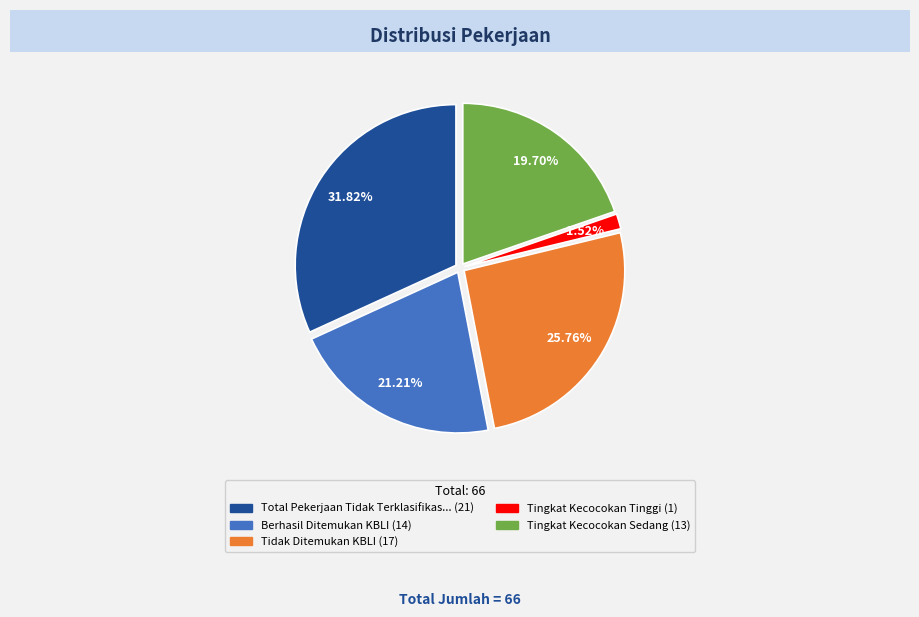

Is there any slice that represents more than half of the pie?

No